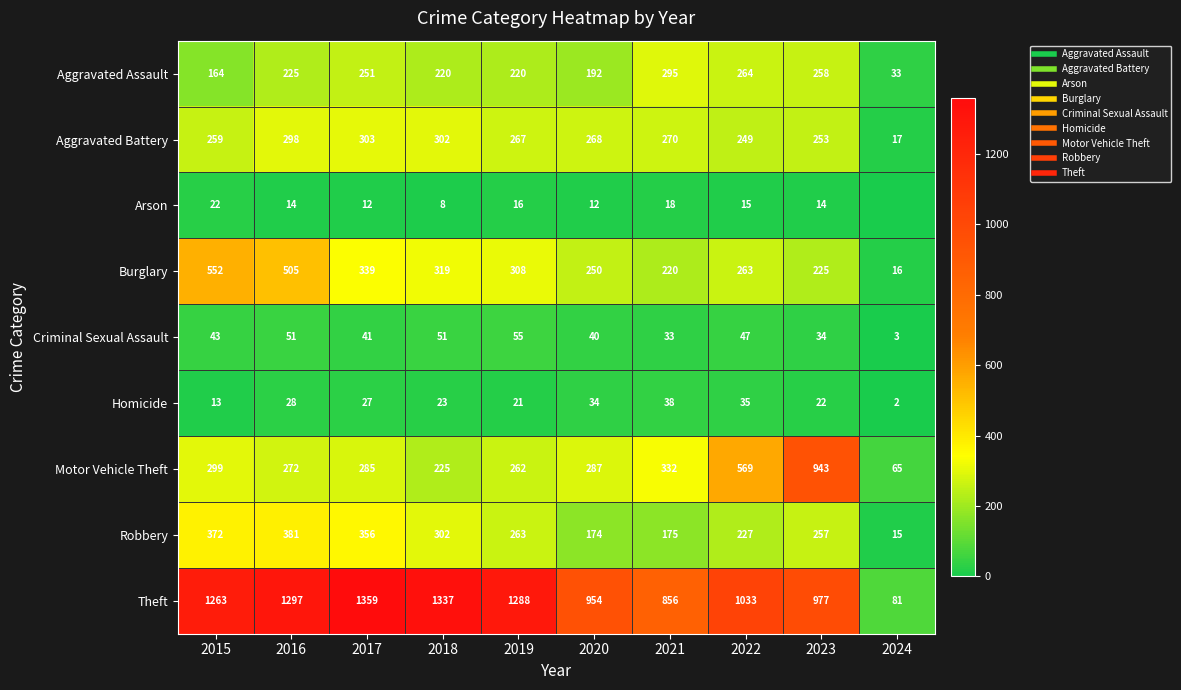

Which series has the largest range (max minus min)?

Theft